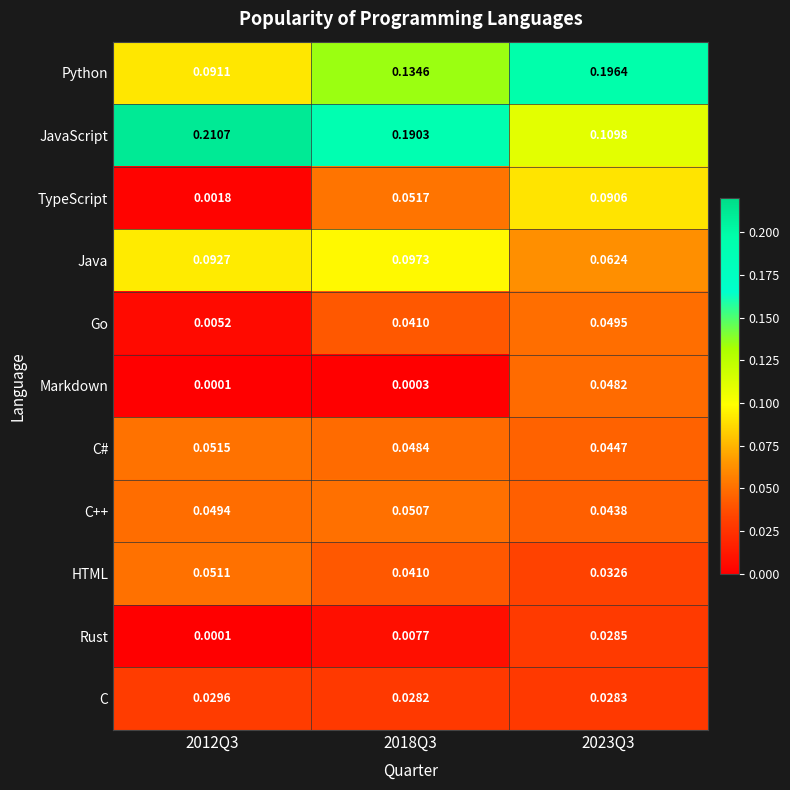

Which series changed the most between 2012Q3 and 2023Q3?

Python